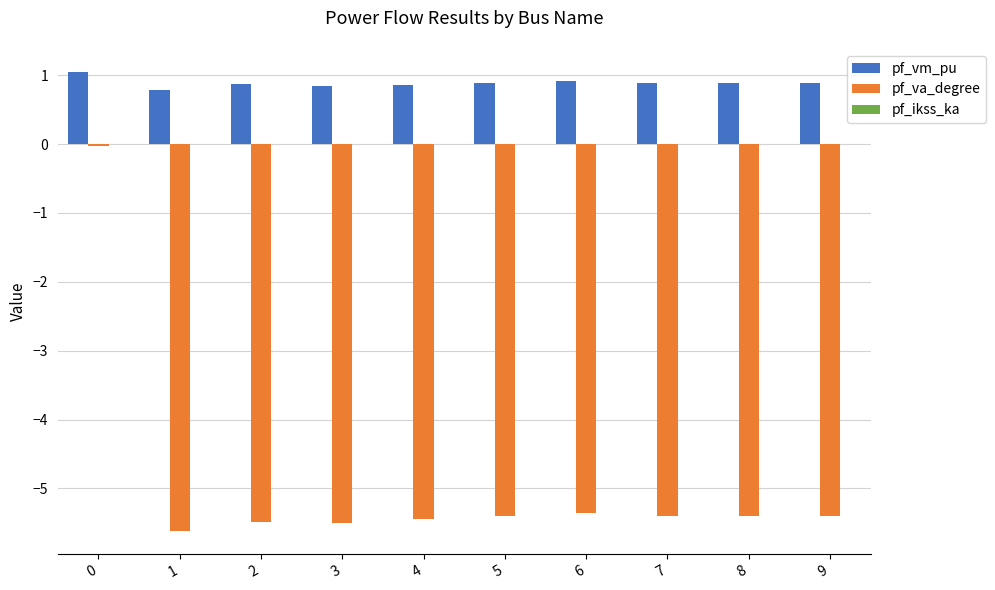

What is the value of the pf_vm_pu bar at the 4th from the left?

0.8